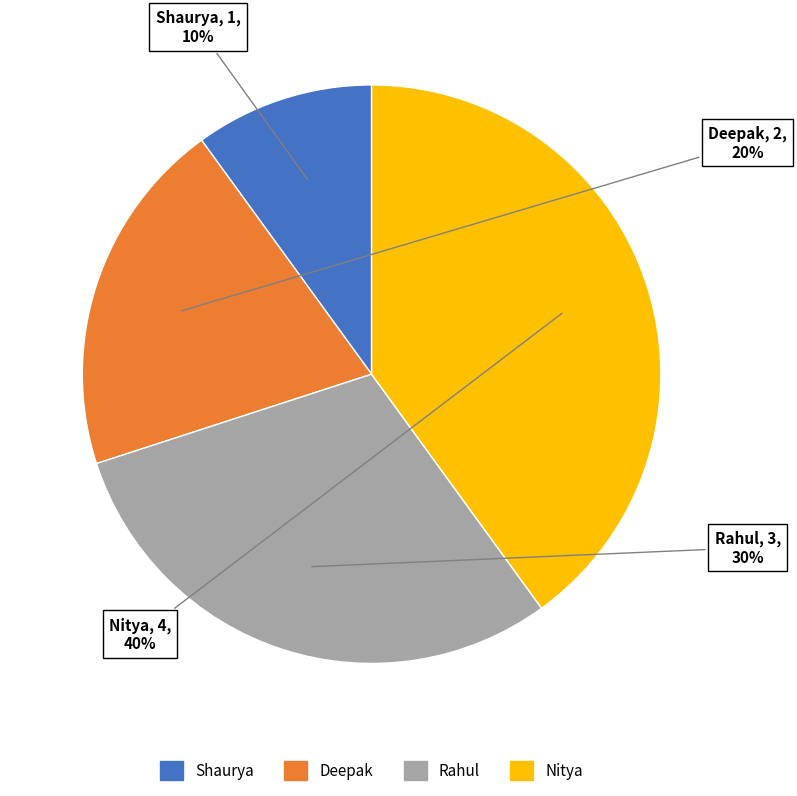

Which slice is the smallest?

Shaurya